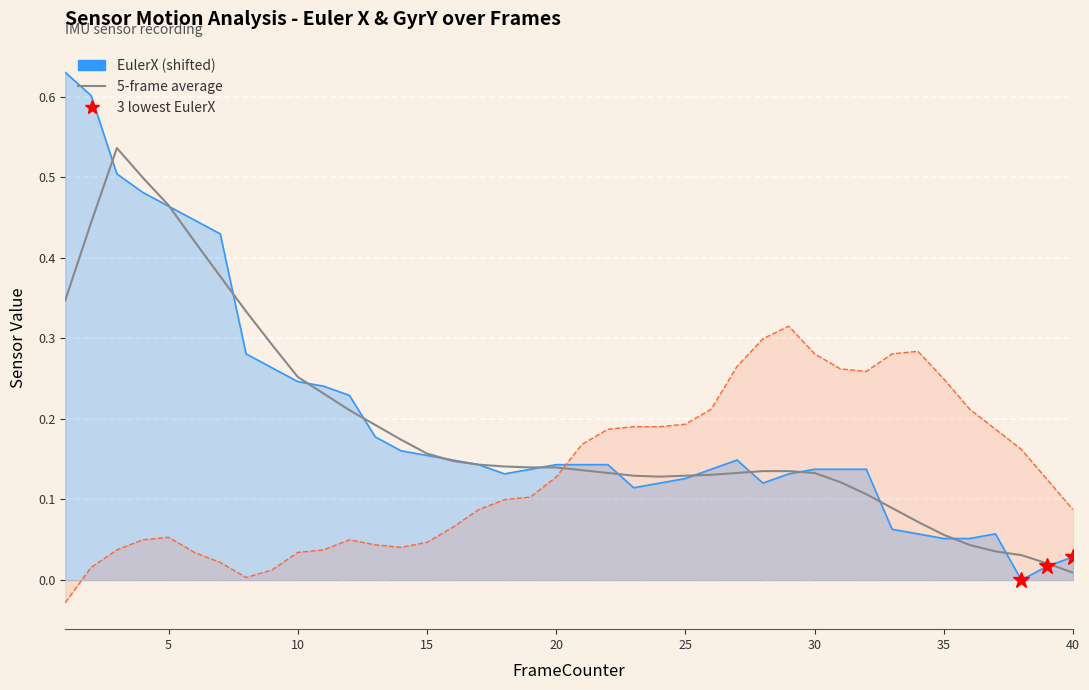

What is the difference between the maximum and minimum values in the GyrY (scaled) series?

0.3